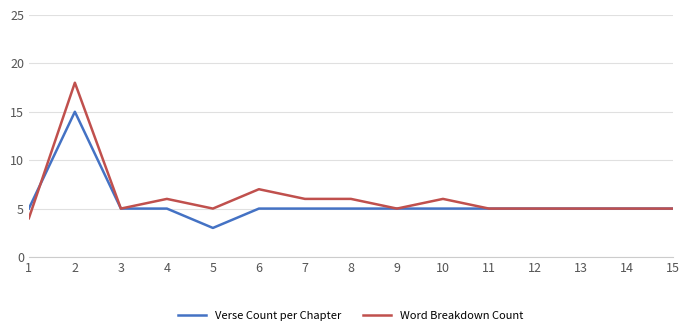

Which category has the lowest value in the Word Breakdown Count series?

1